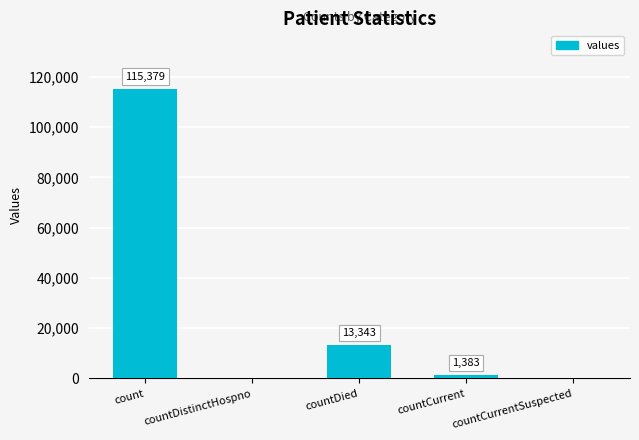

At which label does the data first exceed 1383?

count